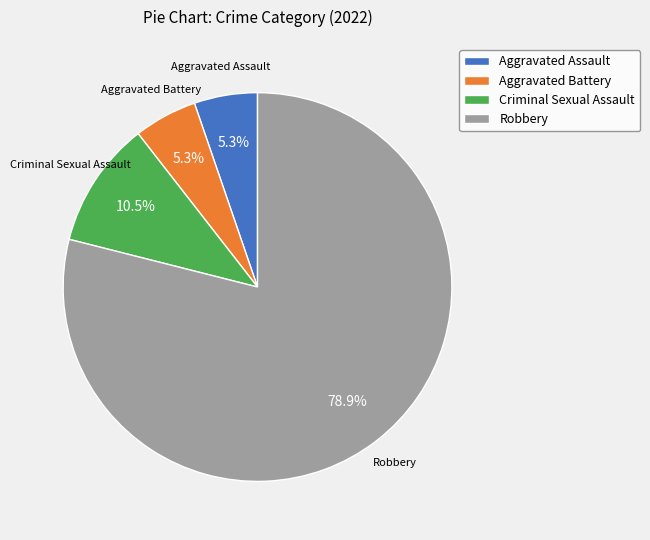

How many slices are in this pie chart?

4